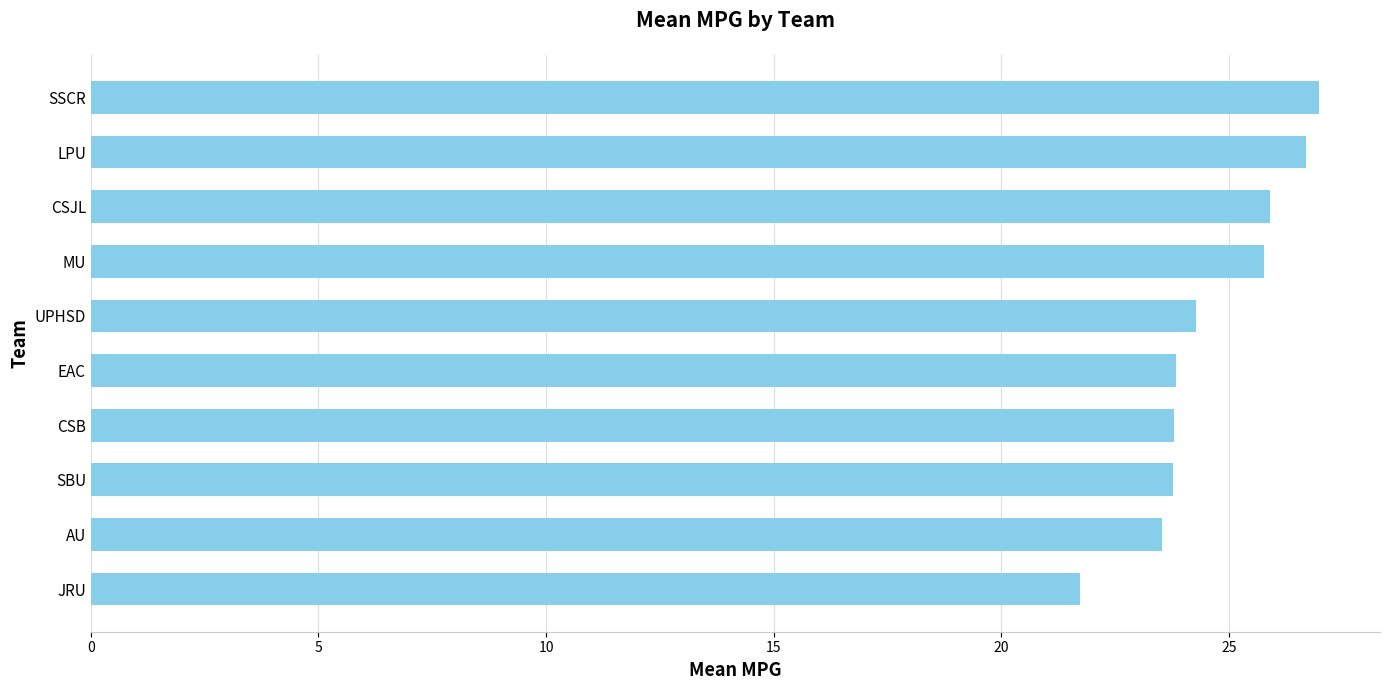

Read the value at AU.

23.5